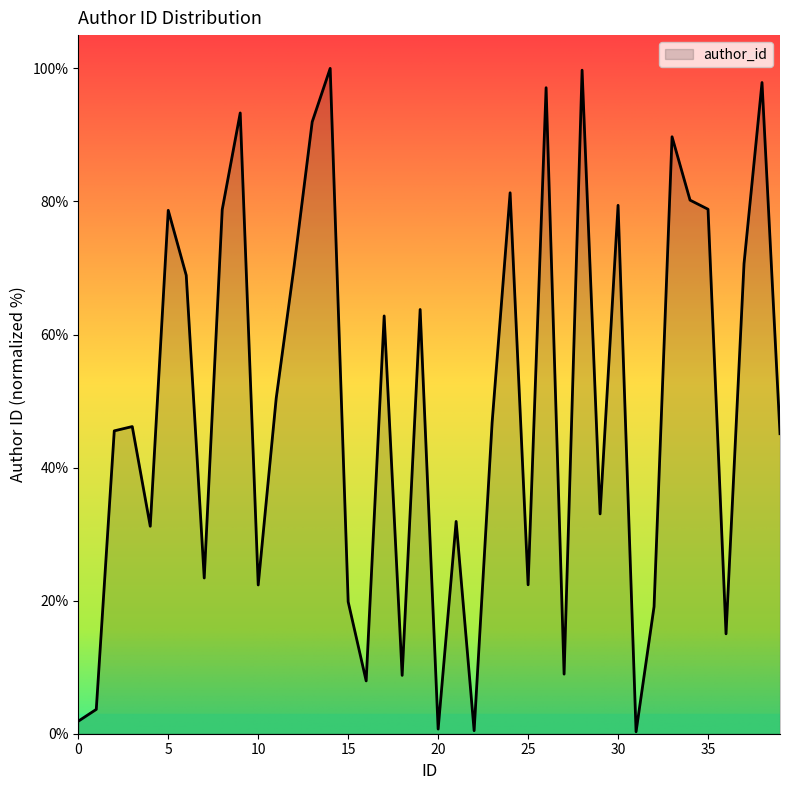

What is the difference between the maximum and minimum values?

99.7